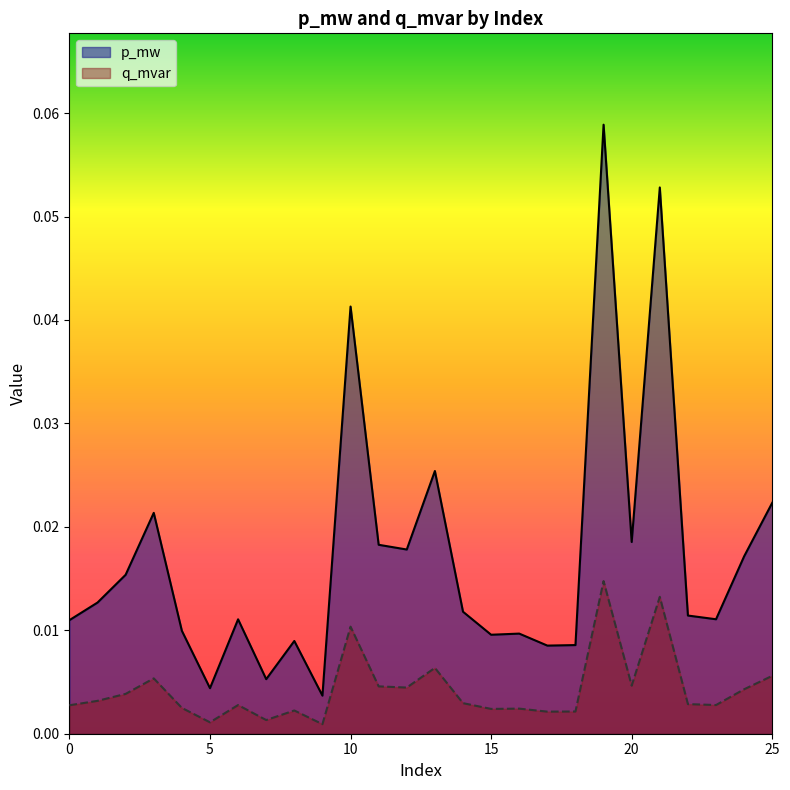

Reading left to right, list all the values displayed in this chart.

p_mw: 0.0	0.0	0.0	0.0	0.0	0.0	0.0	0.0	0.0	0.0	0.0	0.0	0.0	0.0	0.0	0.0	0.0	0.0	0.0	0.1	0.0	0.1	0.0	0.0	0.0	0.0
q_mvar: 0.0	0.0	0.0	0.0	0.0	0.0	0.0	0.0	0.0	0.0	0.0	0.0	0.0	0.0	0.0	0.0	0.0	0.0	0.0	0.0	0.0	0.0	0.0	0.0	0.0	0.0